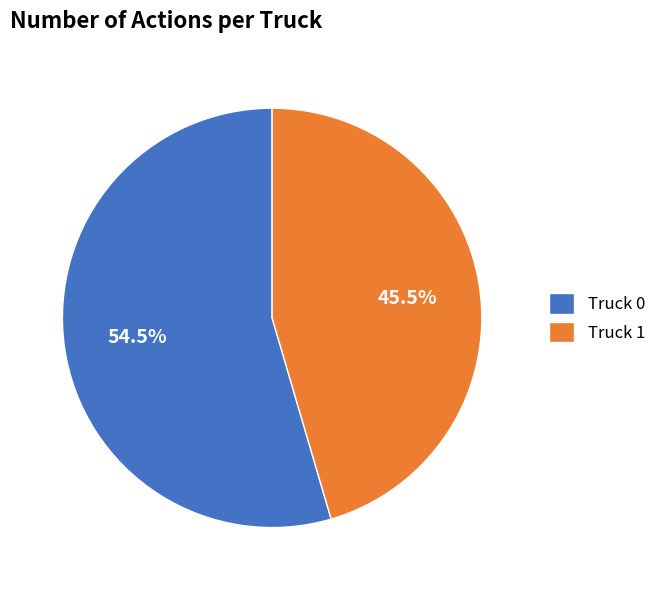

How many segments does this pie chart have?

2